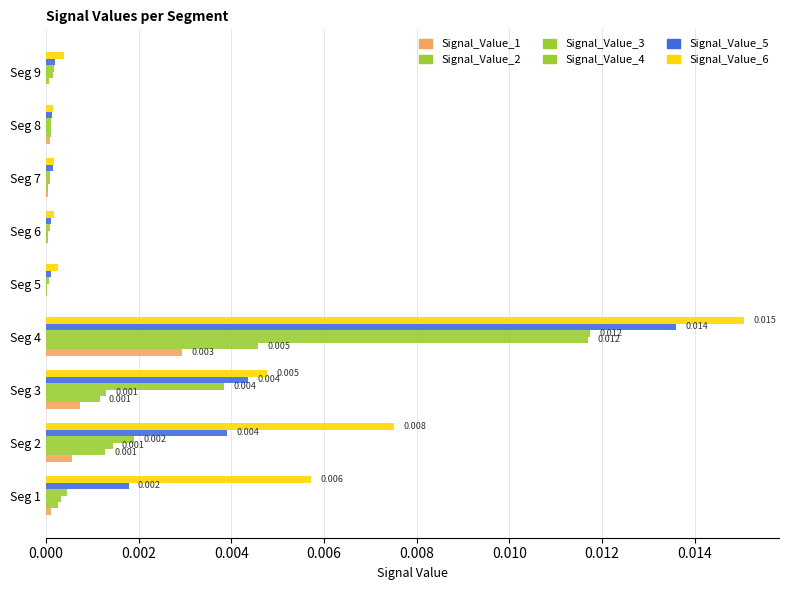

Rank the series by their maximum value, from highest to lowest.

Signal_Value_6, Signal_Value_5, Signal_Value_4, Signal_Value_3, Signal_Value_2, Signal_Value_1